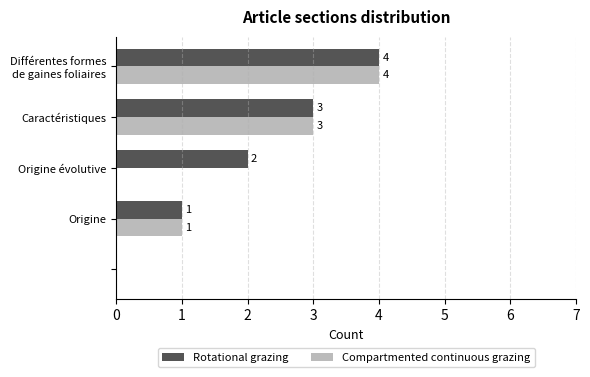

Which series has the largest total across all categories?

Rotational grazing